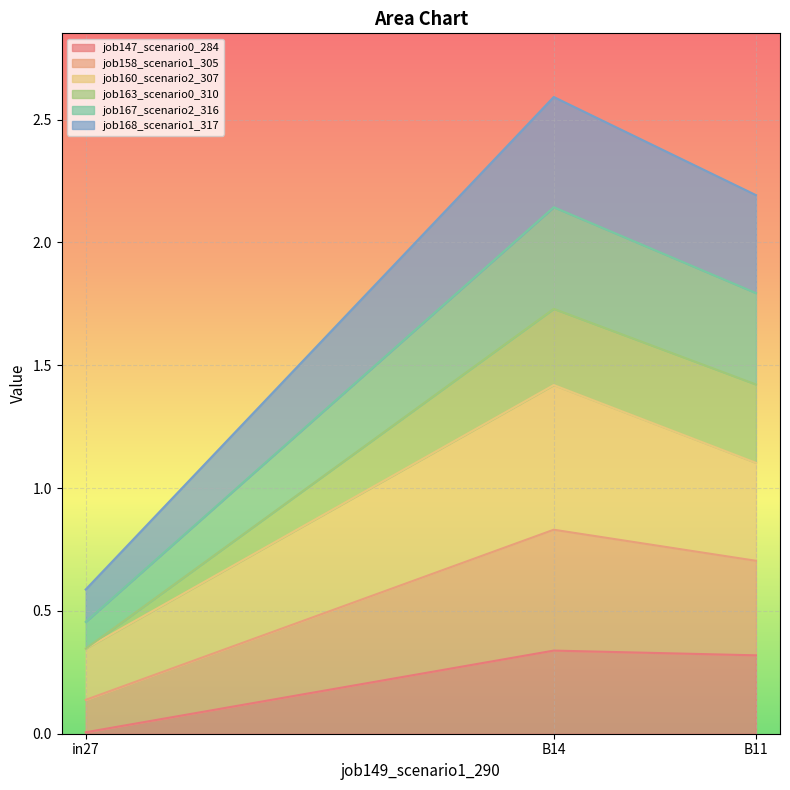

What is the label of the 1st point from the left?

in27